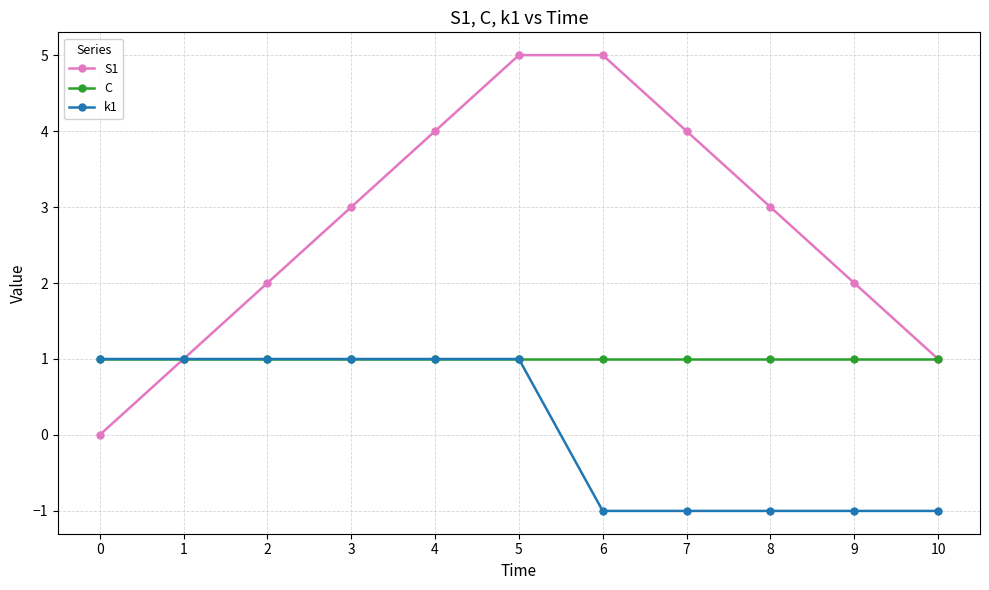

What is the sum of all S1 values?

30